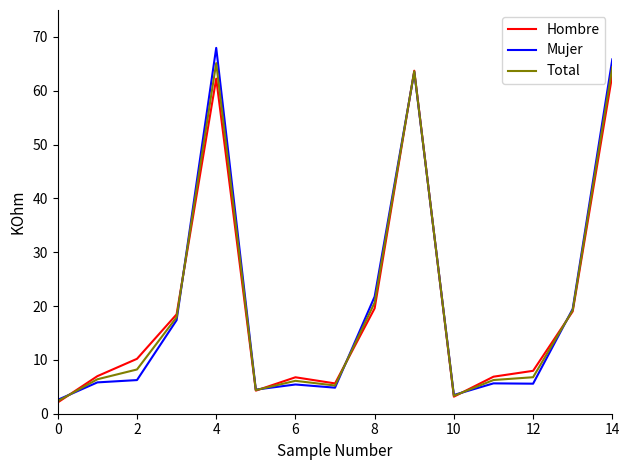

What is the minimum value shown in the chart?

2.1